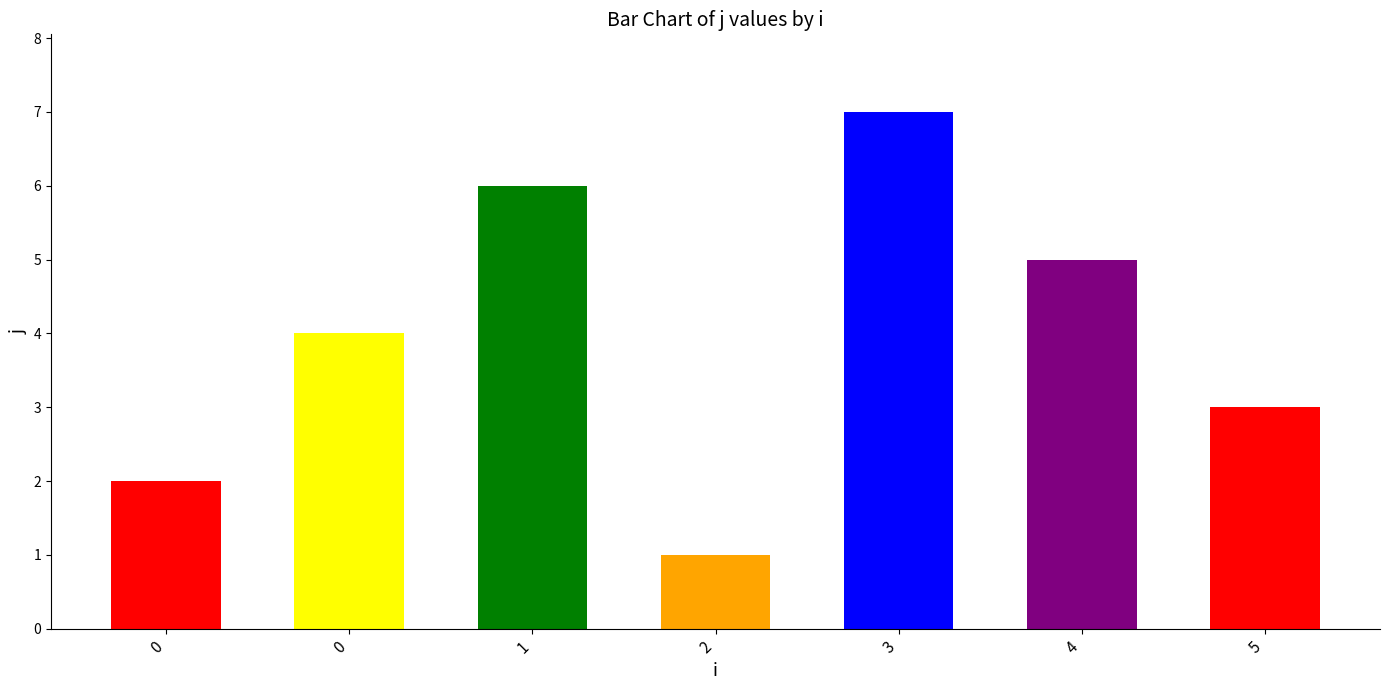

How many data points are less than 4?

3